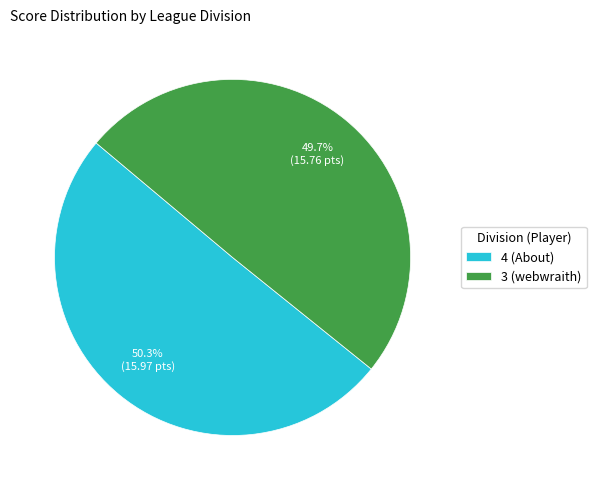

To the nearest percent, what percentage of the pie is 4 (About)?

50%